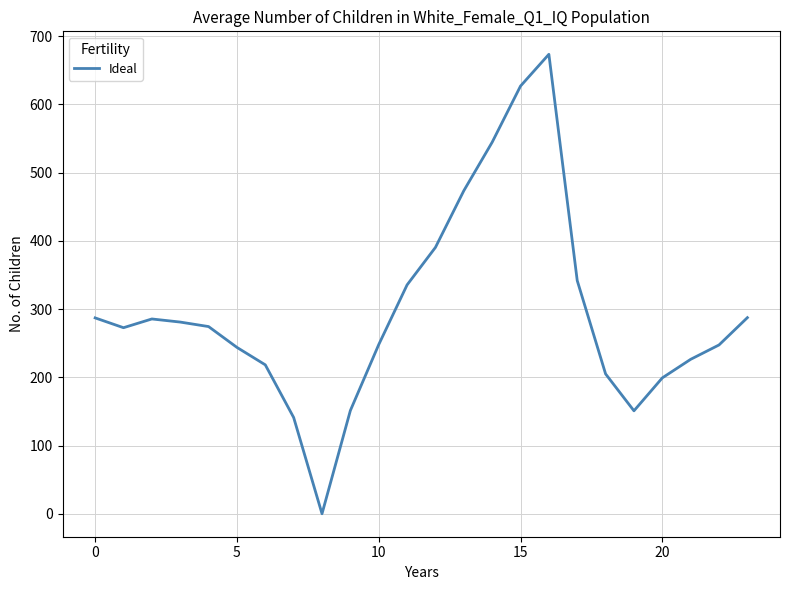

What is the maximum value shown in the chart?

673.5